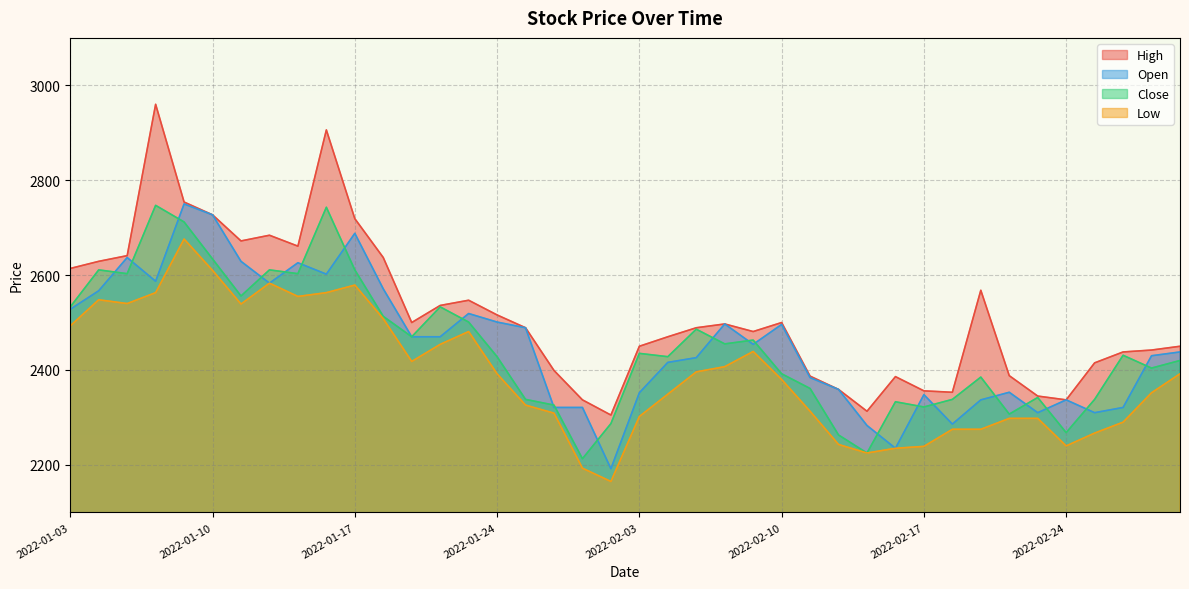

True or false: Open and High cross at least once.

False